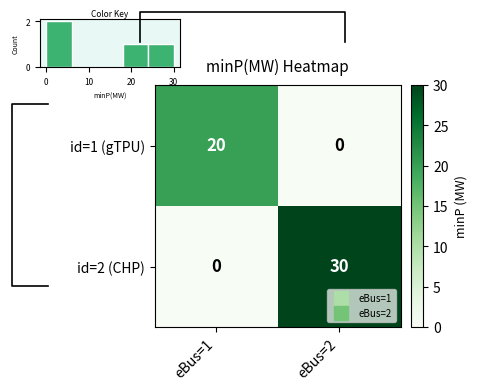

What is the difference between the maximum and minimum values in the id=1 (gTPU) series?

20